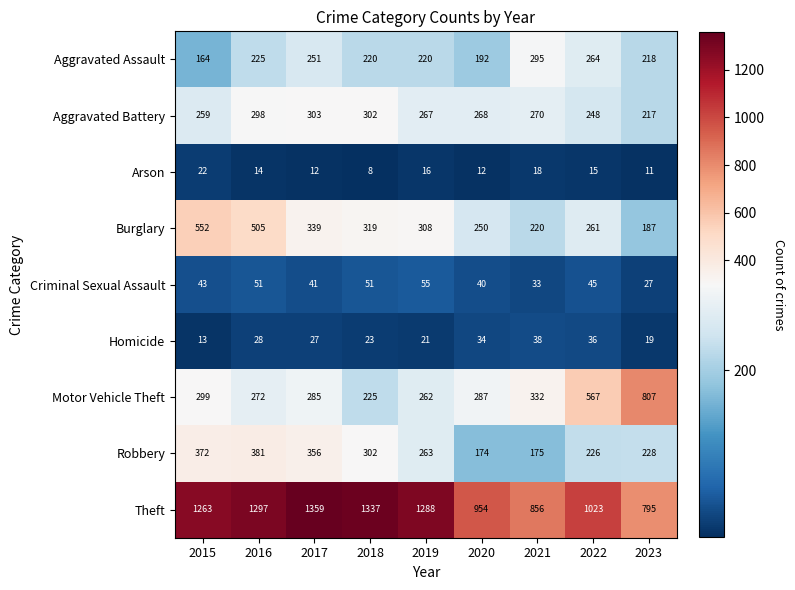

Which category has the highest value across all series?

2017